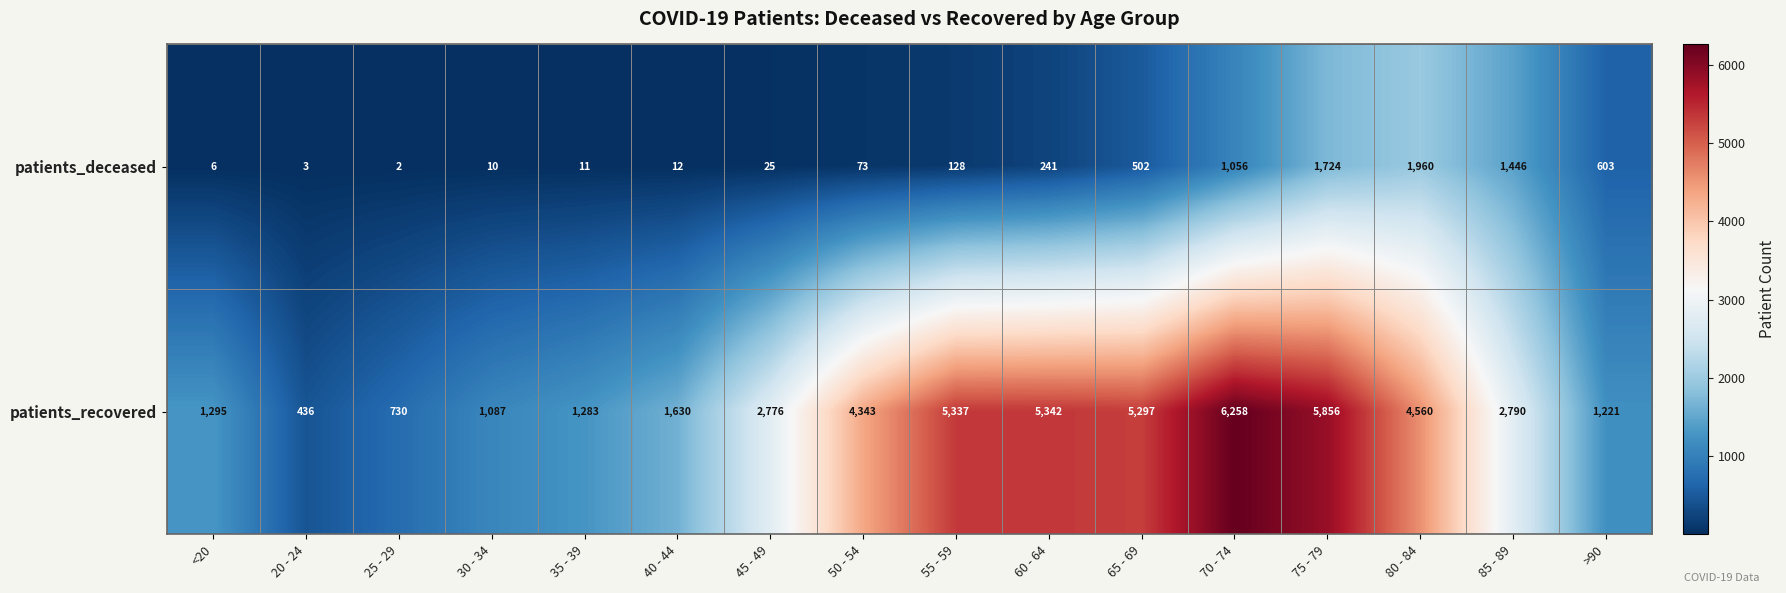

Rank the series by their average value, from lowest to highest.

patients_deceased, patients_recovered